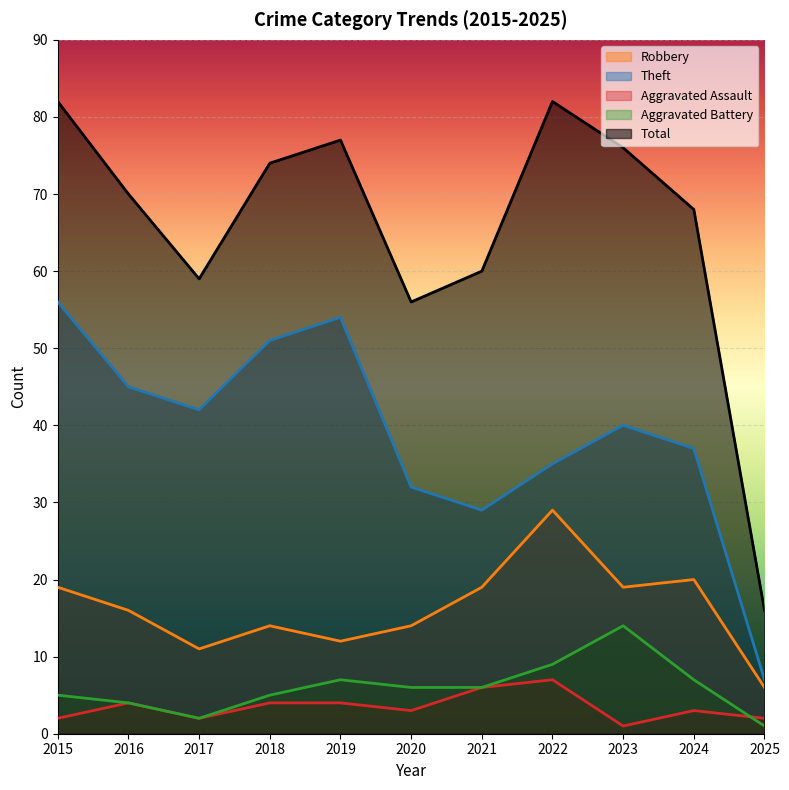

How many values in the Theft series are below 40?

5